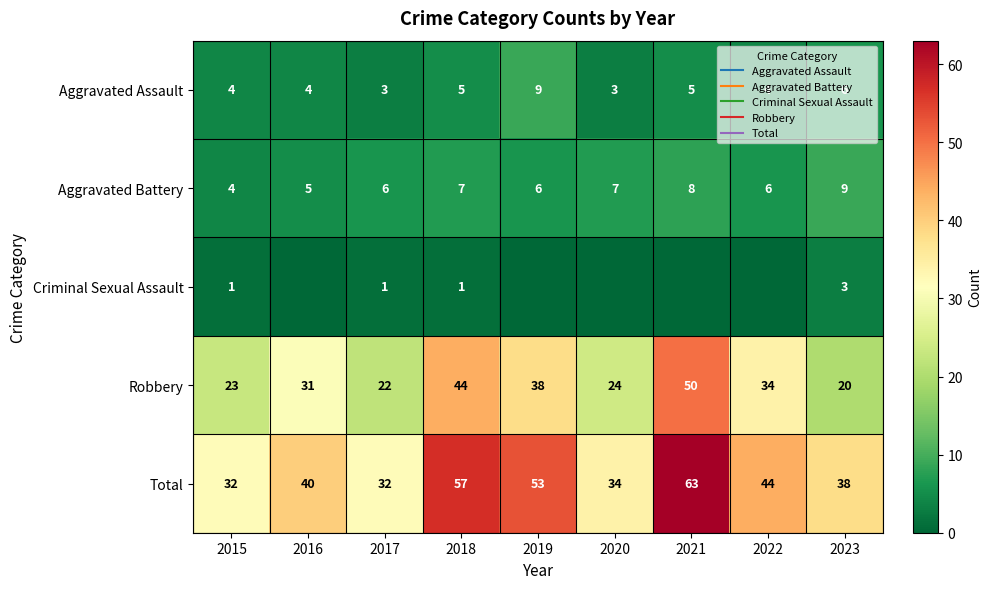

The Aggravated Battery series shows 6 at 2017. True or false?

True